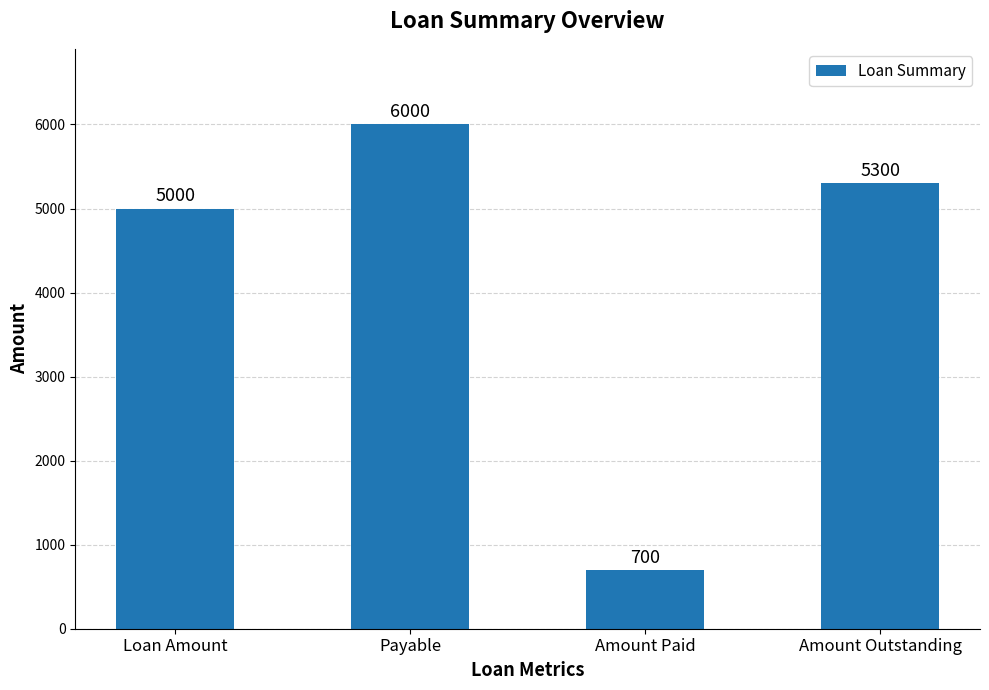

Which category has the highest value across all series?

Payable